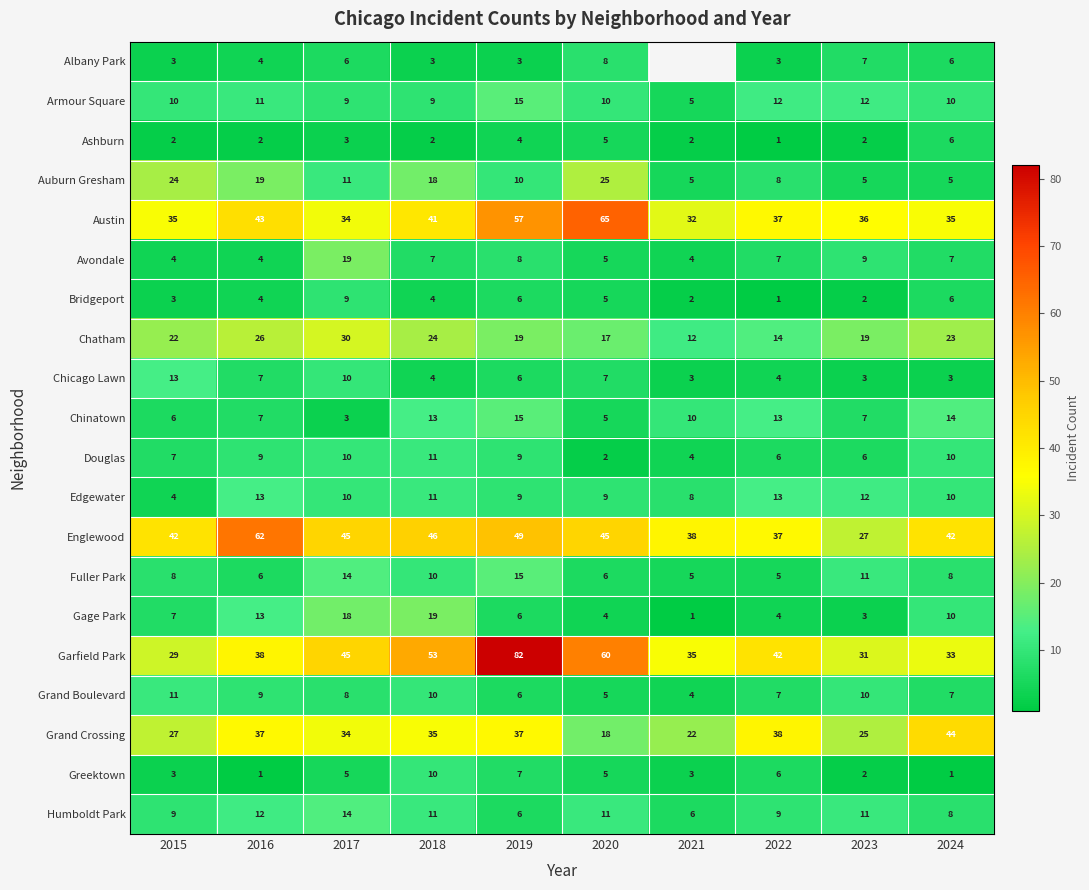

At how many categories does at least one series exceed 1?

10